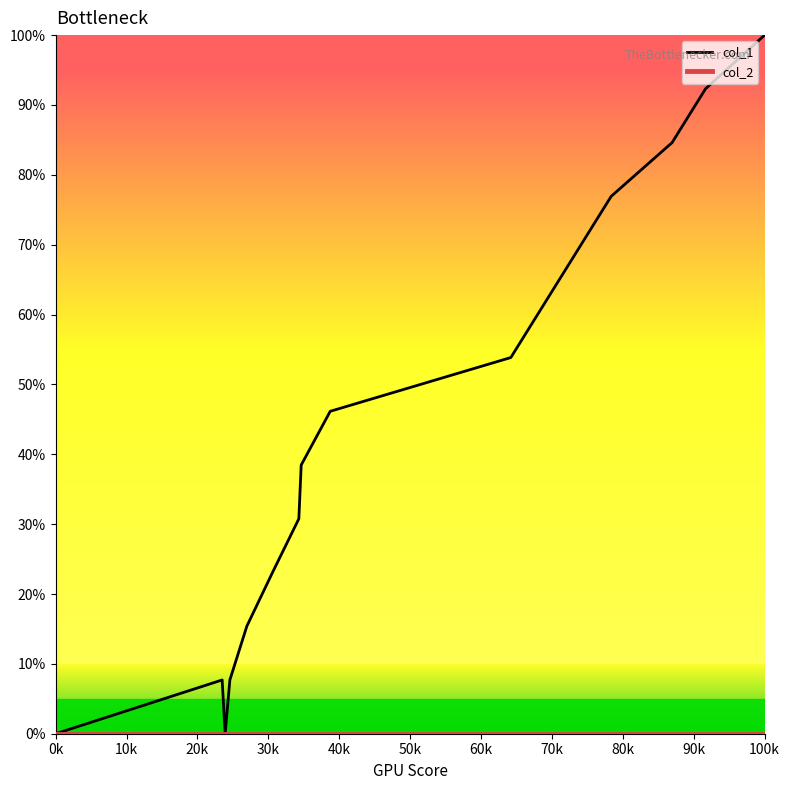

Which series has the largest total across all categories?

col_1